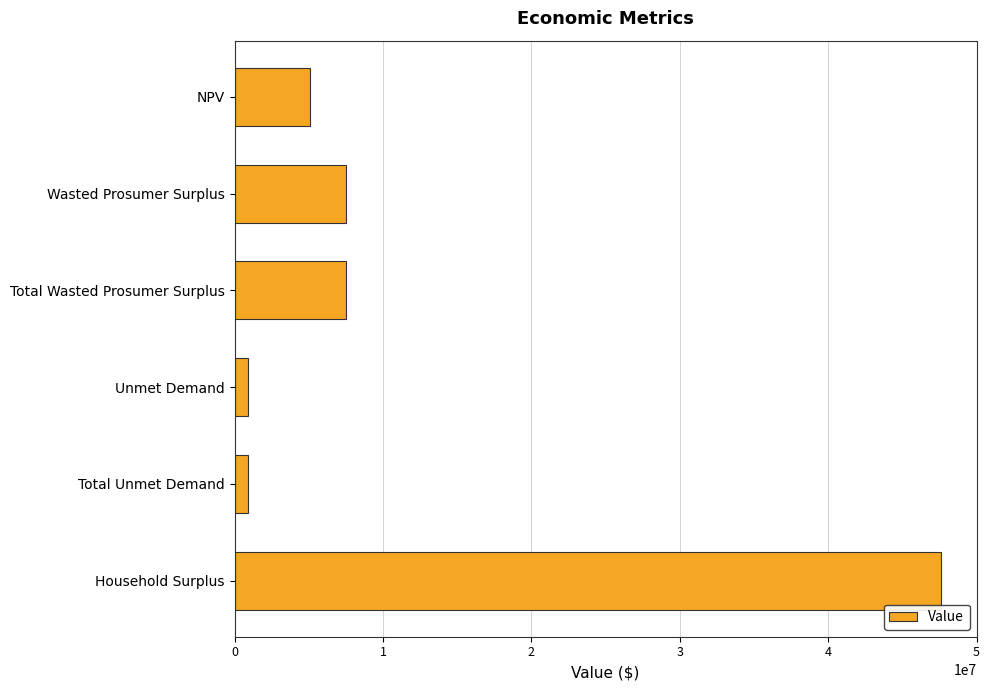

What is the approximate value at Wasted Prosumer Surplus?

7522819.1